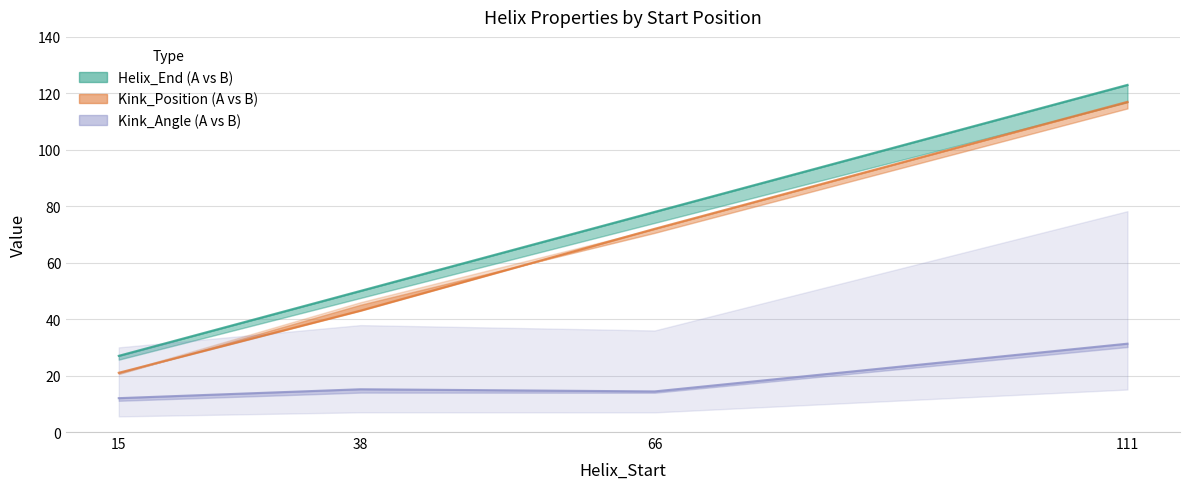

Is this an area chart (filled region under the line)?

No